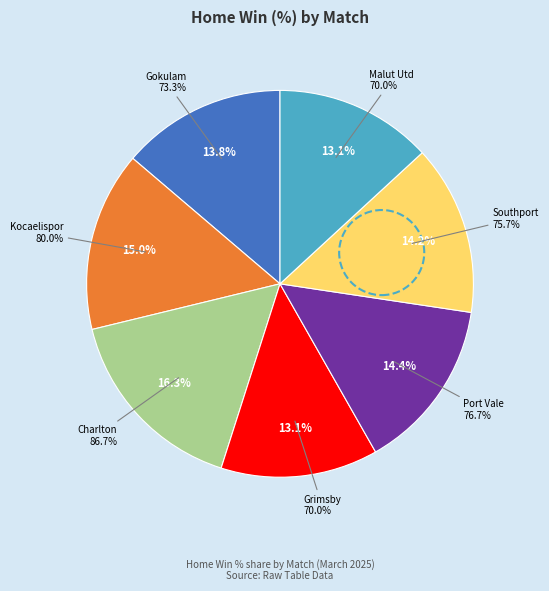

To the nearest percent, what portion does Gokulam - Shillong Lajong represent?

14%